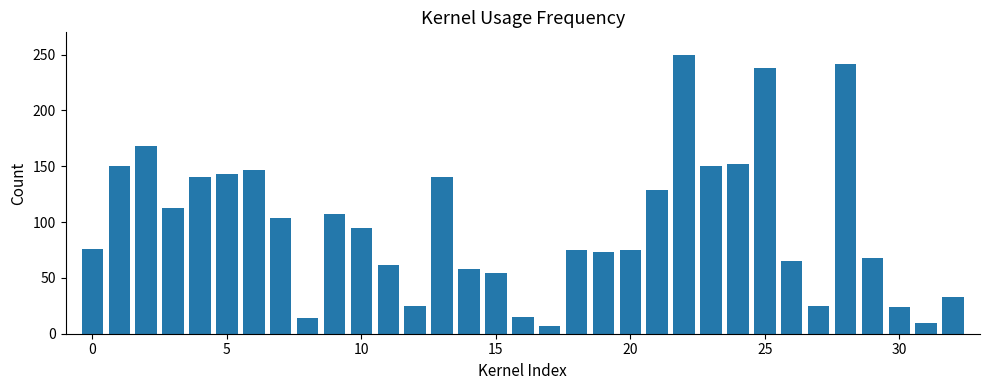

What is the minimum value shown in the chart?

7